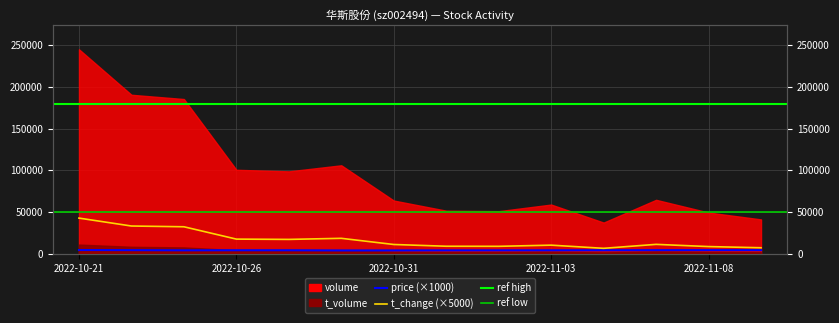

The value of price at 2022-11-04 is 1581.9. True or false?

False